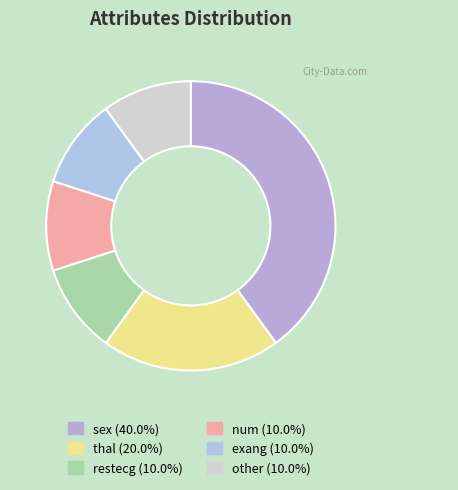

To the nearest percent, what is the average slice percentage?

17%